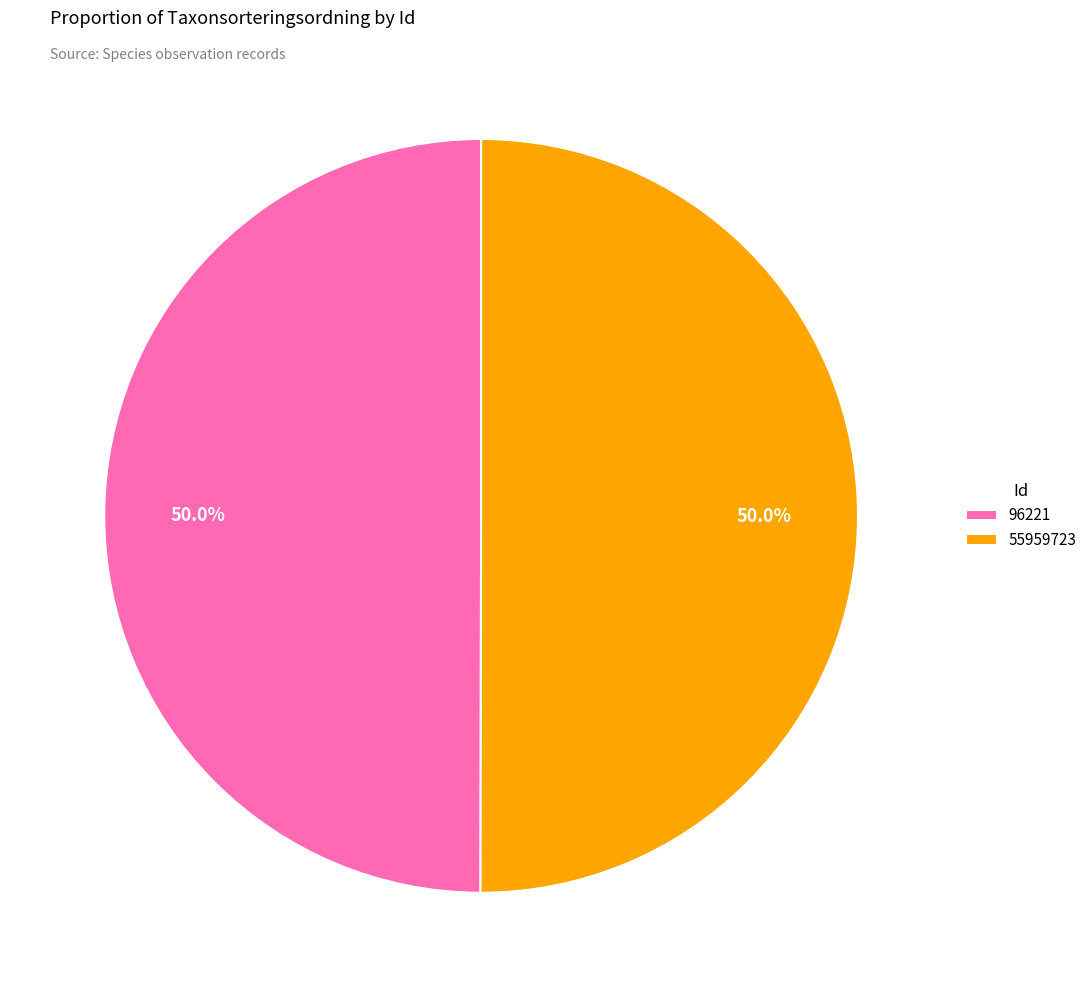

To the nearest percent, what percentage of the pie is 55959723?

50%